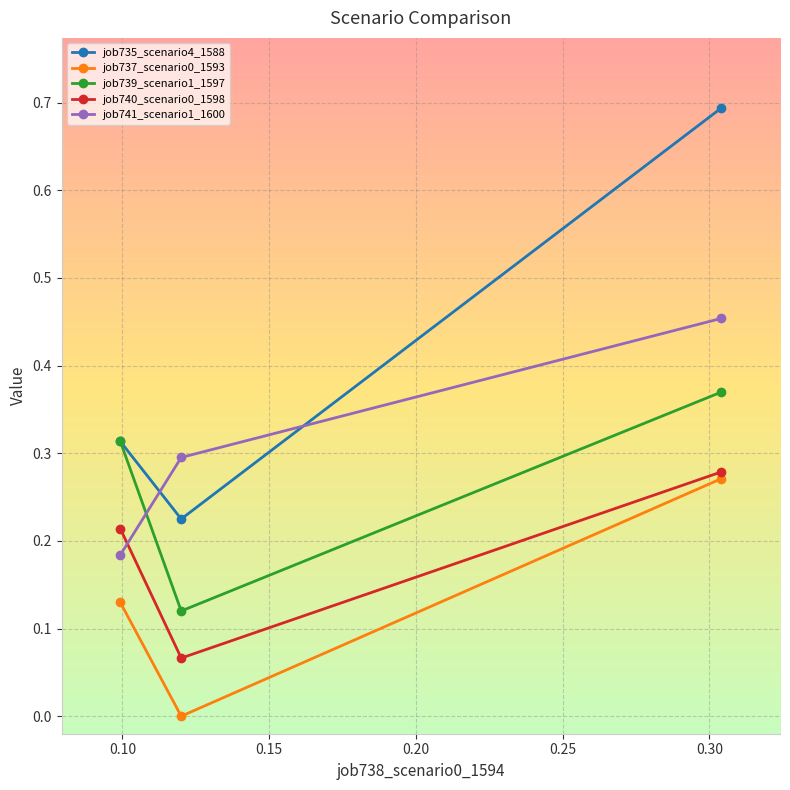

Which series has the widest spread of values?

job735_scenario4_1588